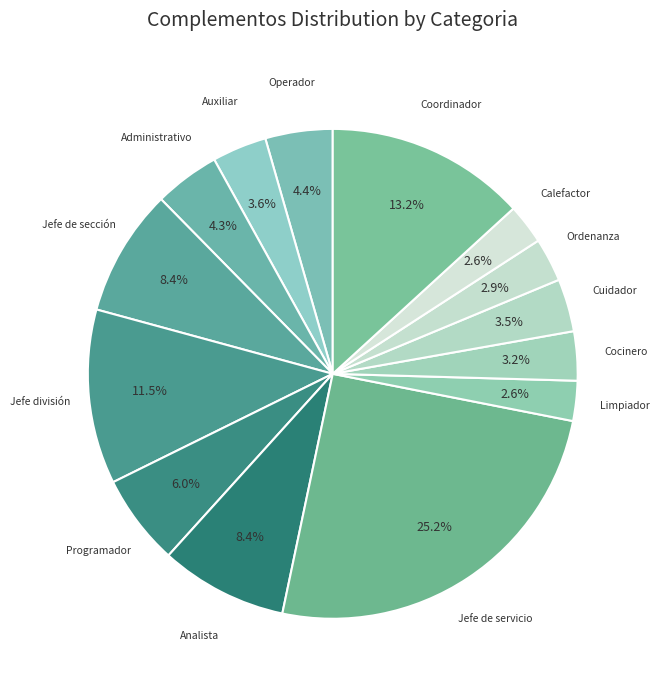

Rank the categories by value from highest to lowest.

Jefe de servicio, Coordinador, Jefe división, Jefe de sección, Analista, Programador, Operador, Administrativo, Auxiliar, Cuidador, Cocinero, Ordenanza, Limpiador, Calefactor